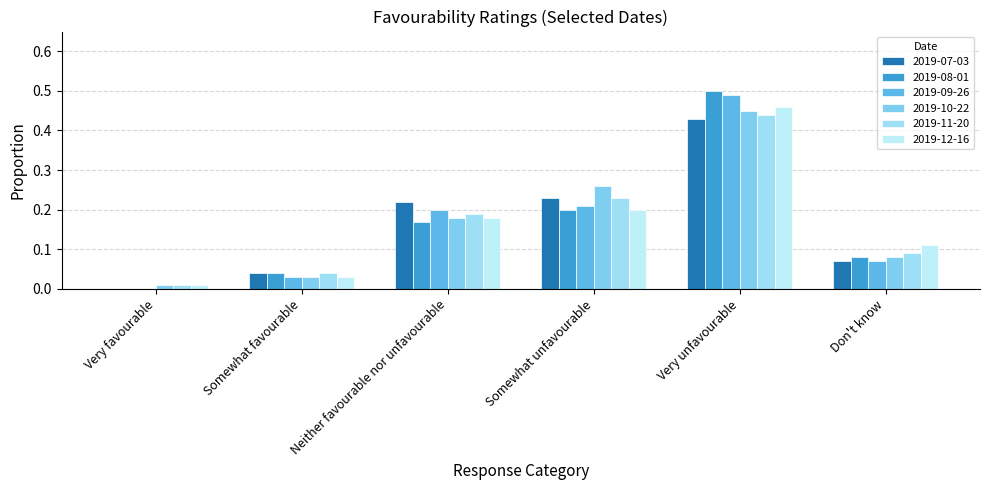

Is it true that 2019-07-03 equals 0.1 at Somewhat favourable?

False